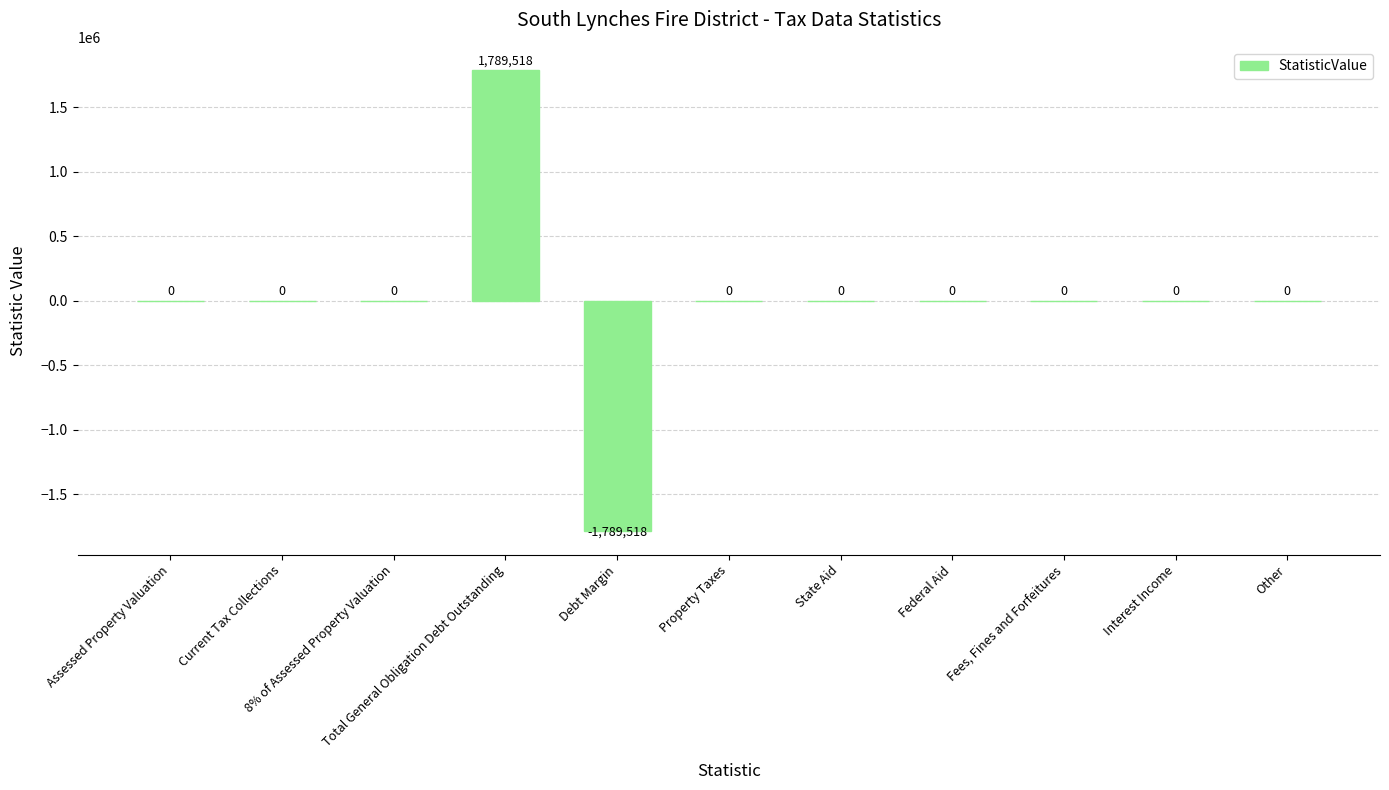

True or false: the data shows 1789518 at Total General Obligation Debt Outstanding.

True